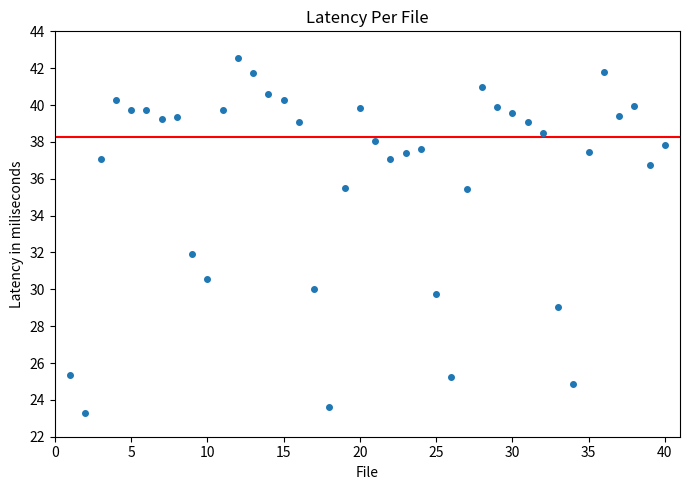

What is the range of Y values (max minus min)?

19.3